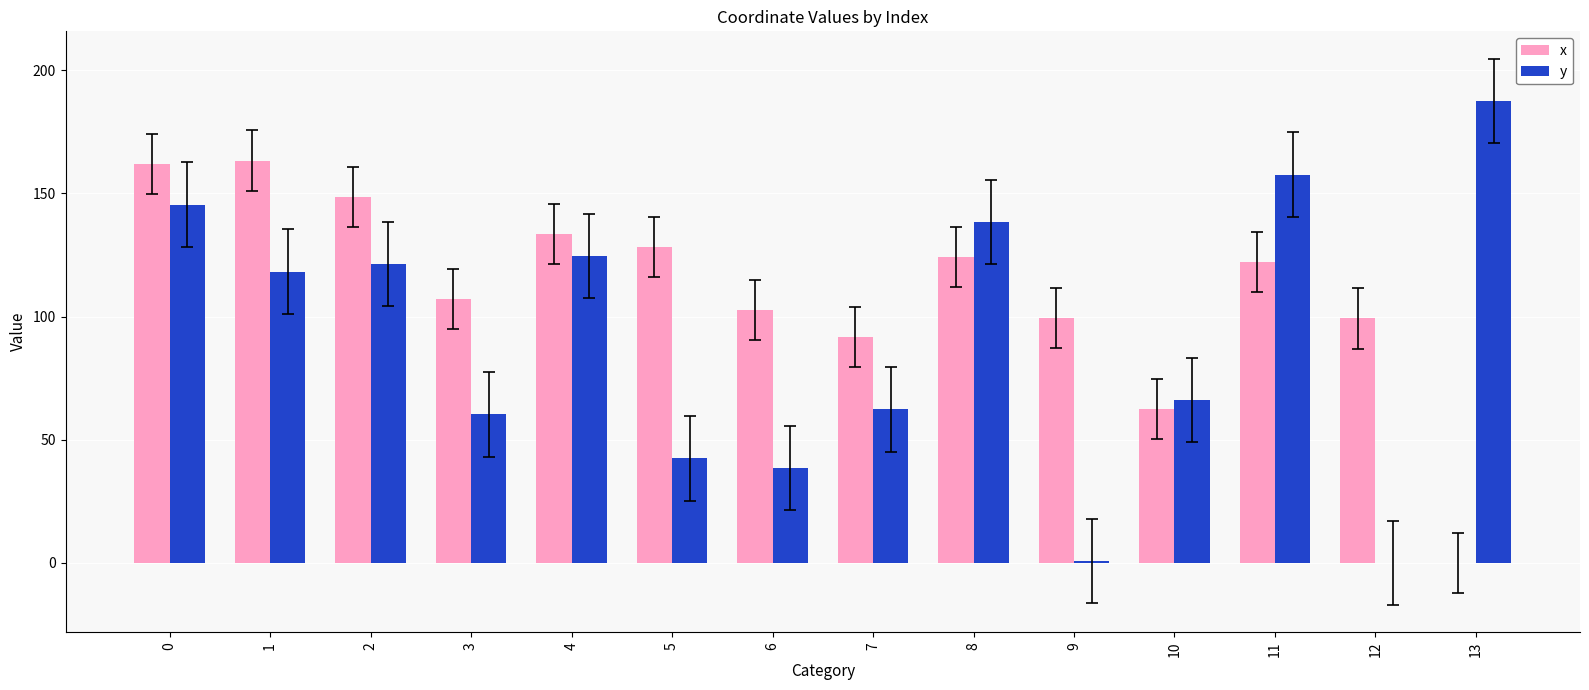

Which series has the largest range (max minus min)?

y